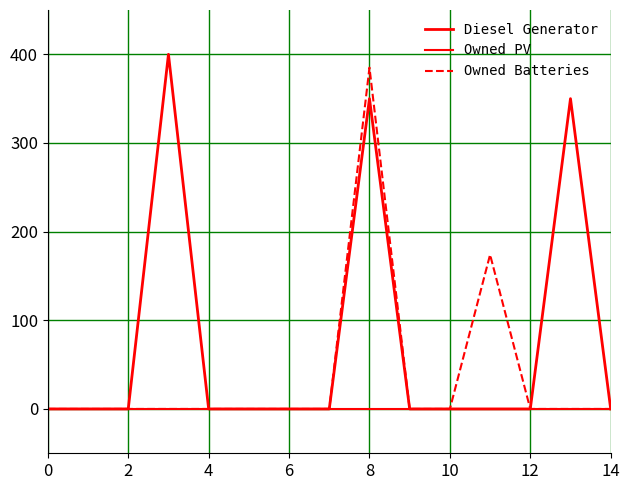

How many lines are shown in the chart?

3